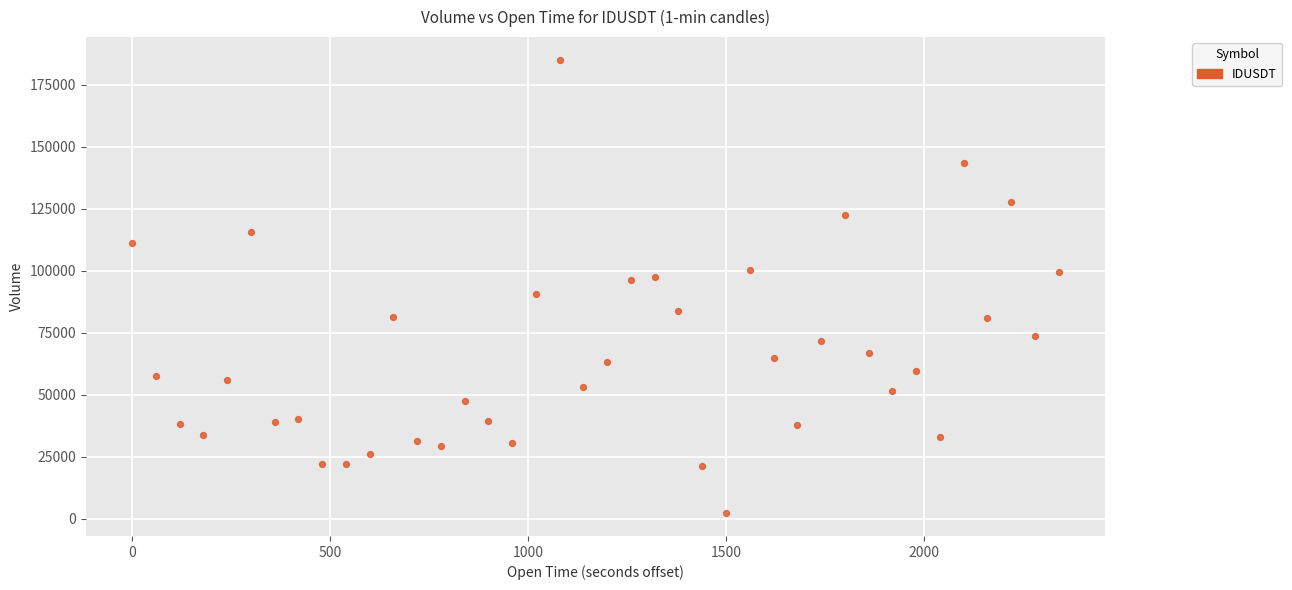

What is the range of X values (max minus min)?

2340